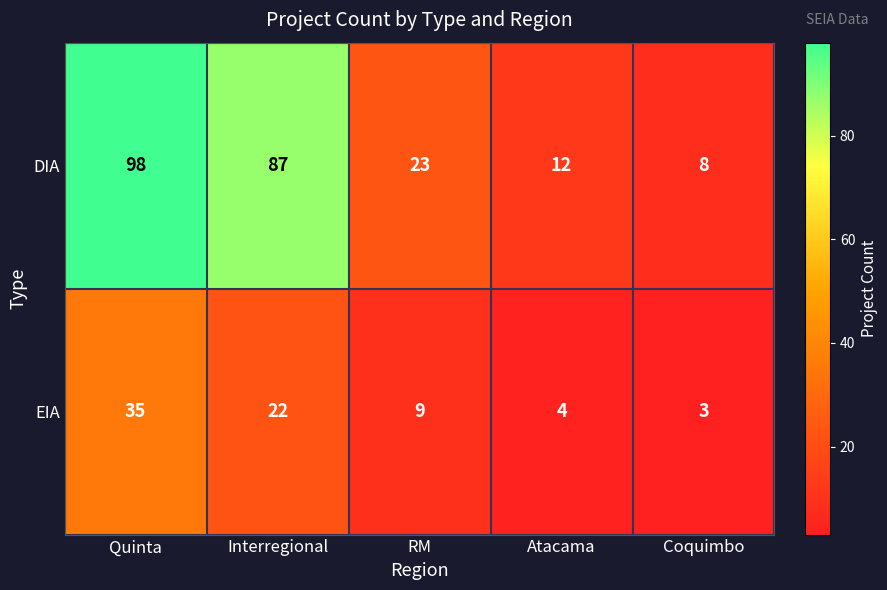

Where is DIA nearest to the value 53?

RM